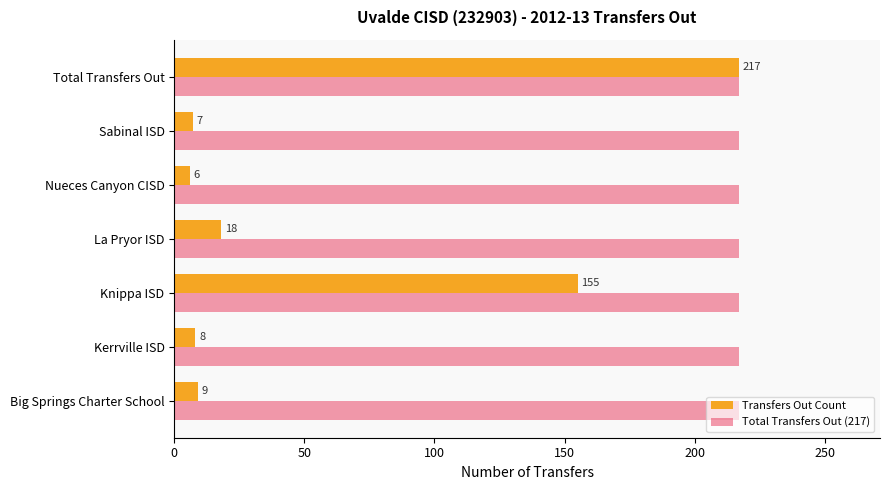

How many data points does each series have?

7